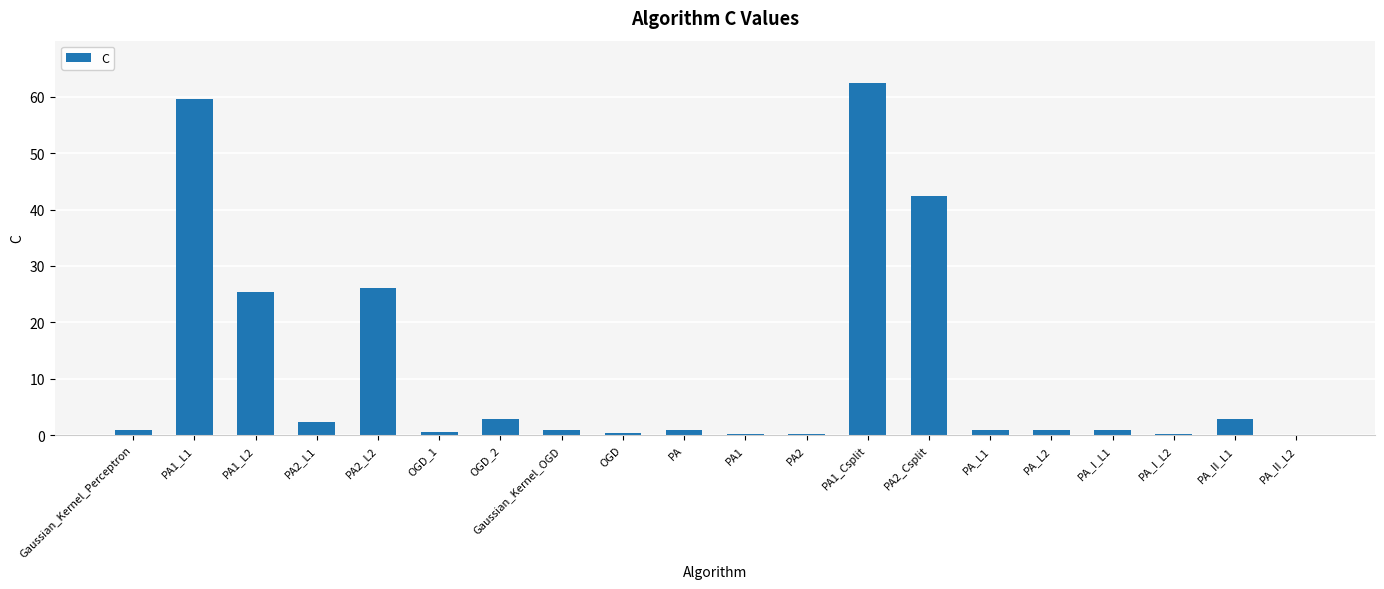

How many data points does each series have?

20